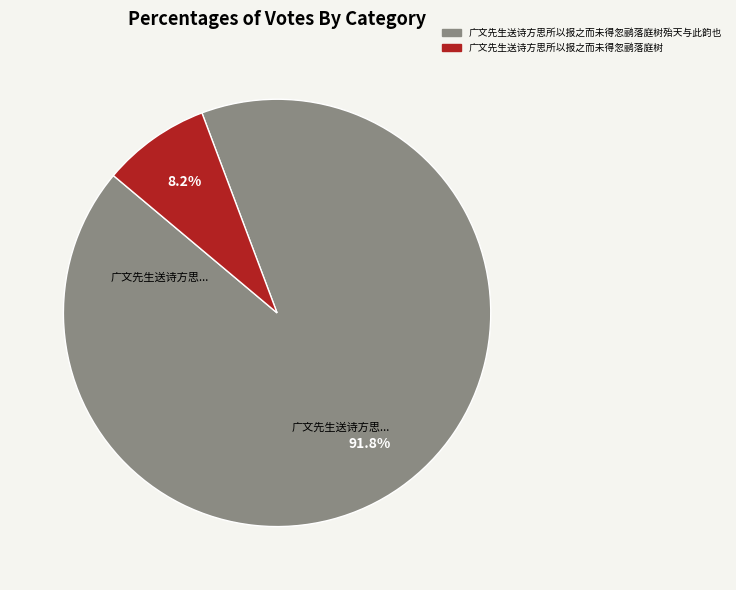

Does any single category account for the majority?

Yes